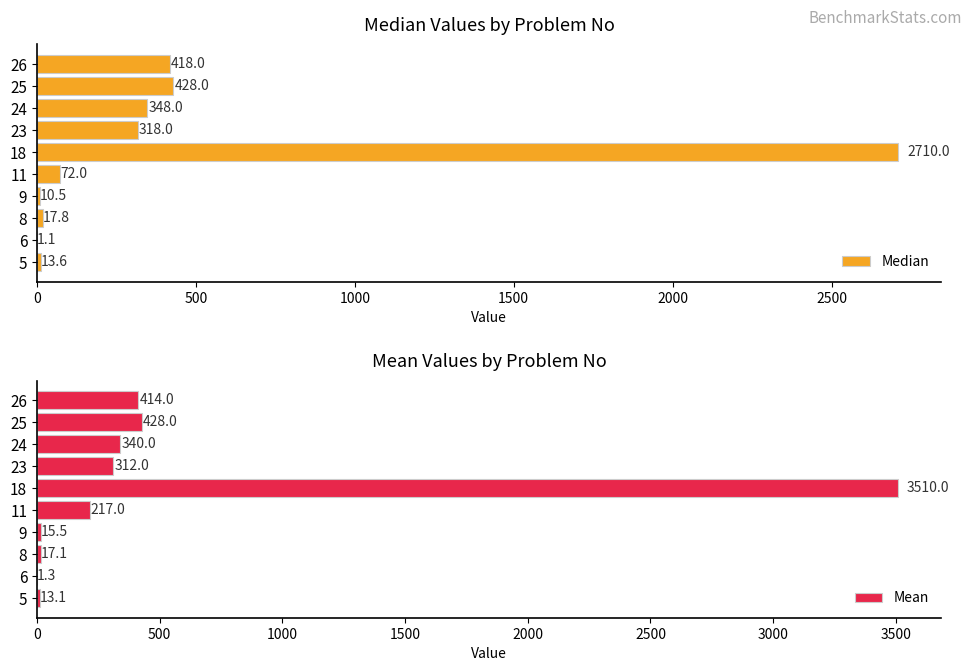

What is the value of the Mean bar at the 9th from the left?

428.0